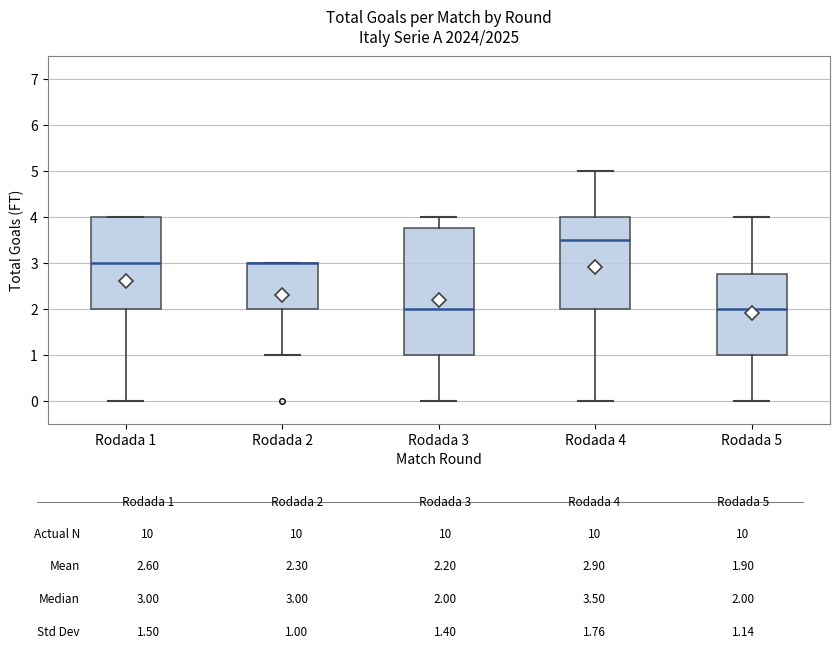

Comparing the boxes themselves (not the whiskers), which one is the tallest?

Rodada 3